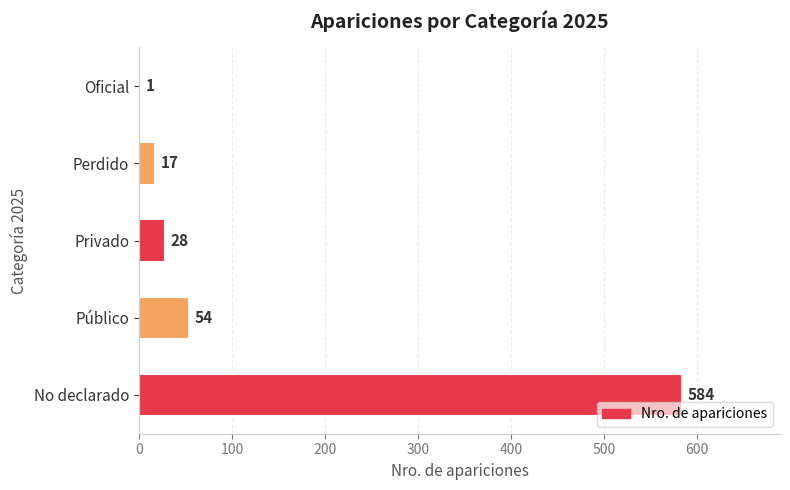

What is the greatest value displayed?

584